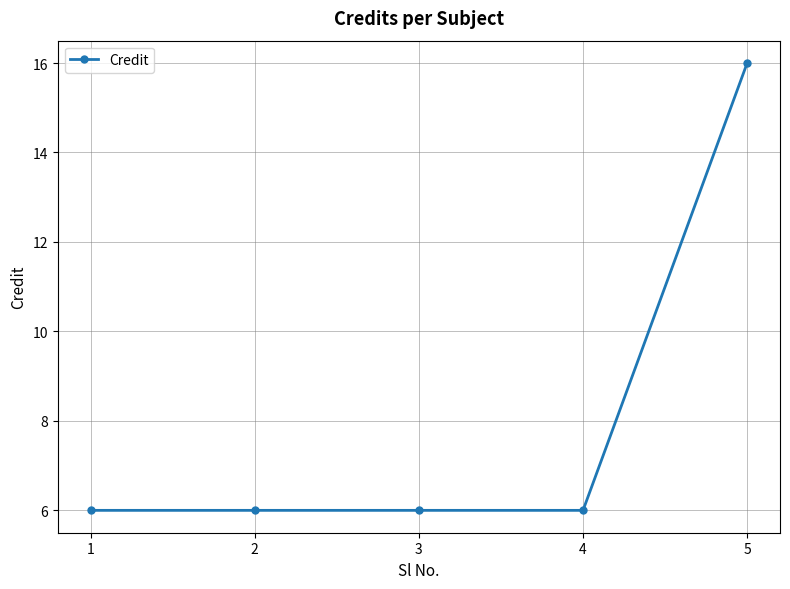

At which category does the chart reach its peak across all series?

5